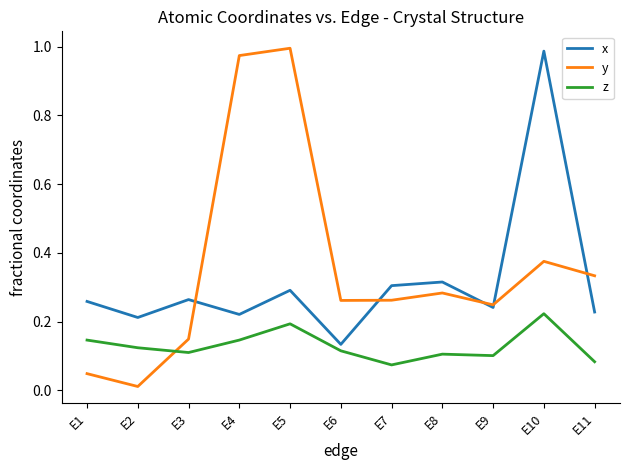

After their last crossing, which series has the higher values: x or y?

y